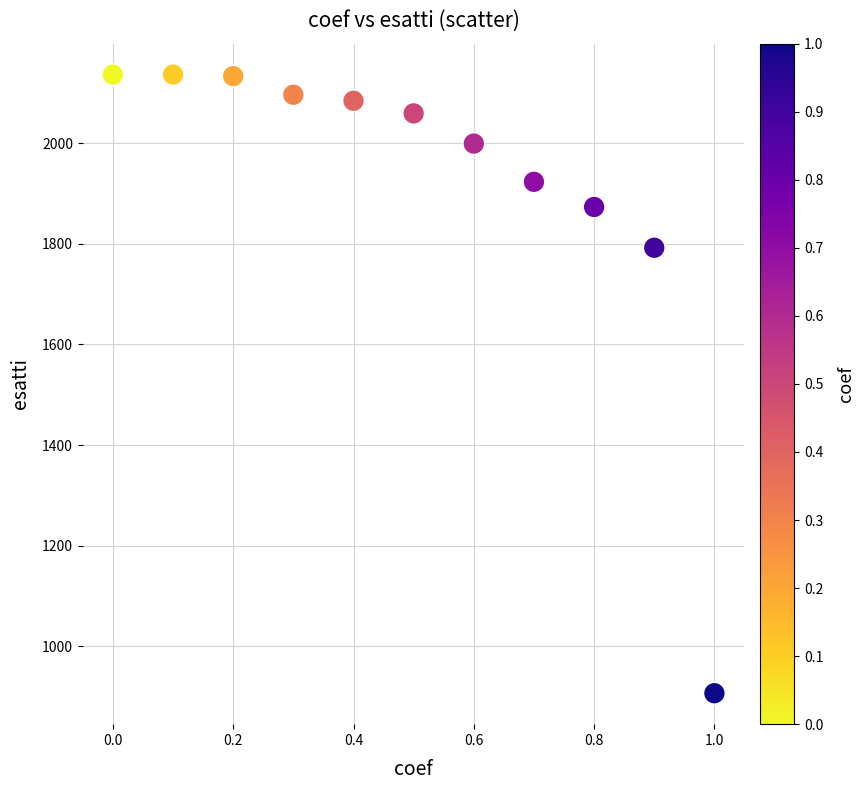

What Y value in the scatter plot is closest to 1521?

1792